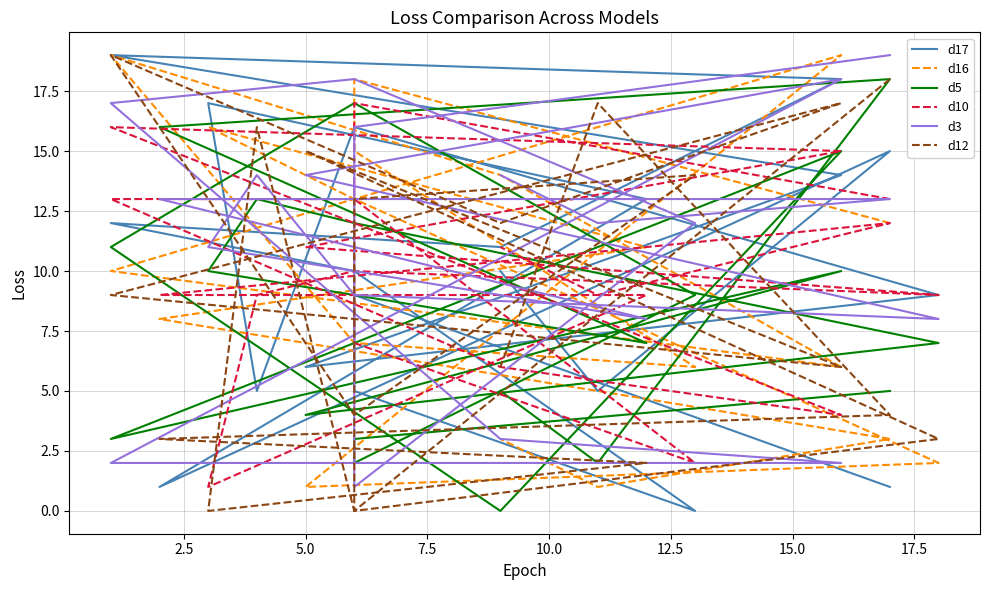

True or false: d12 has more than 2 points higher than both neighbors.

True